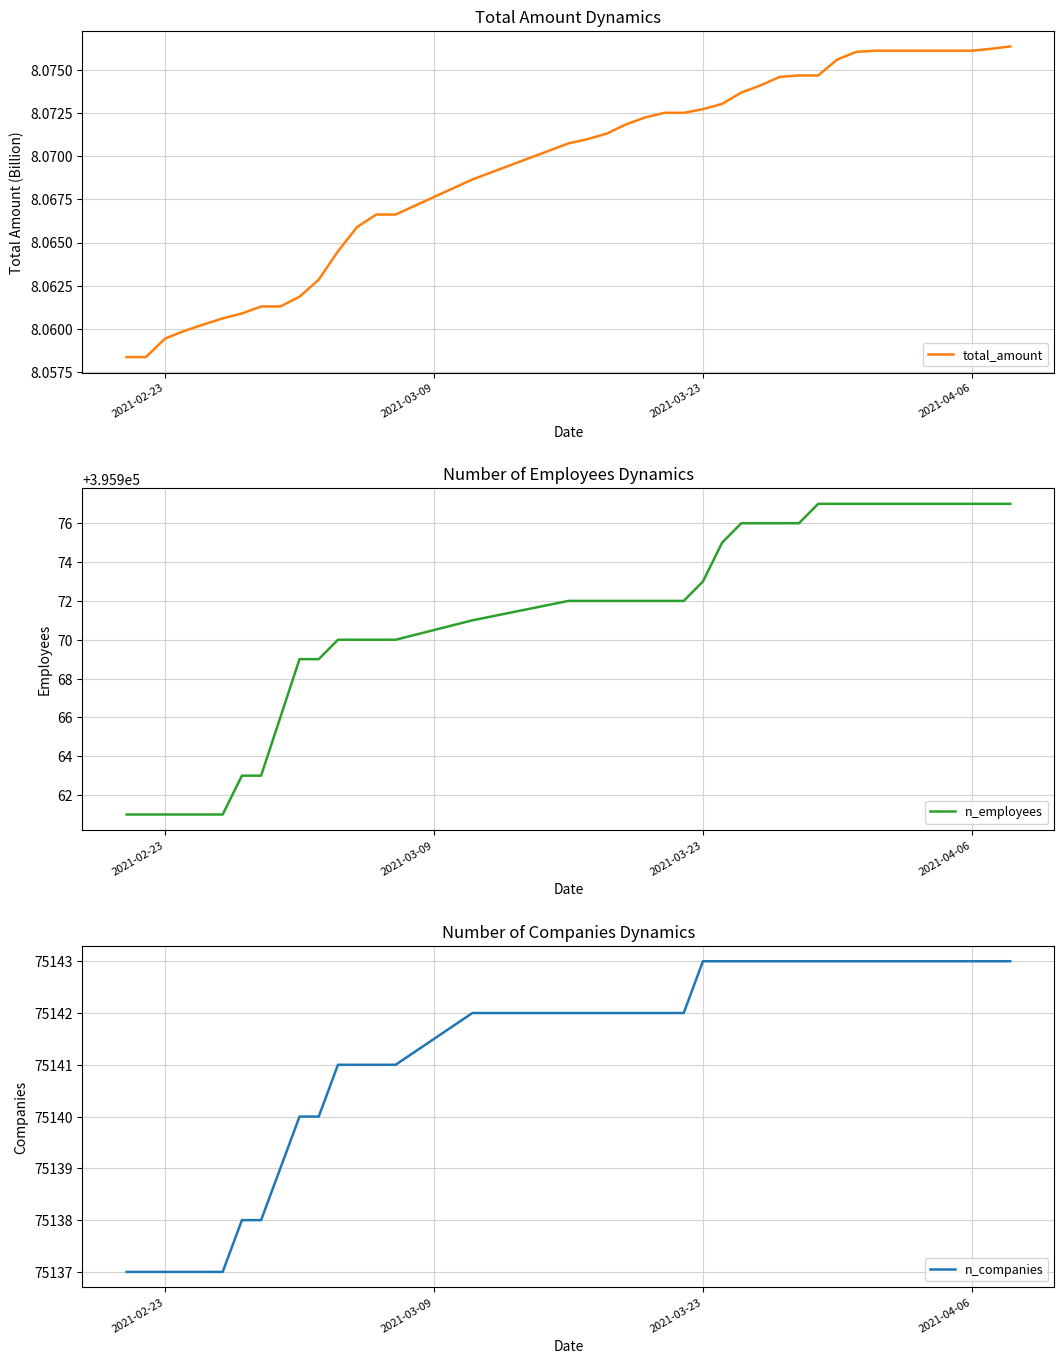

What is the maximum value shown in the chart?

395977.0